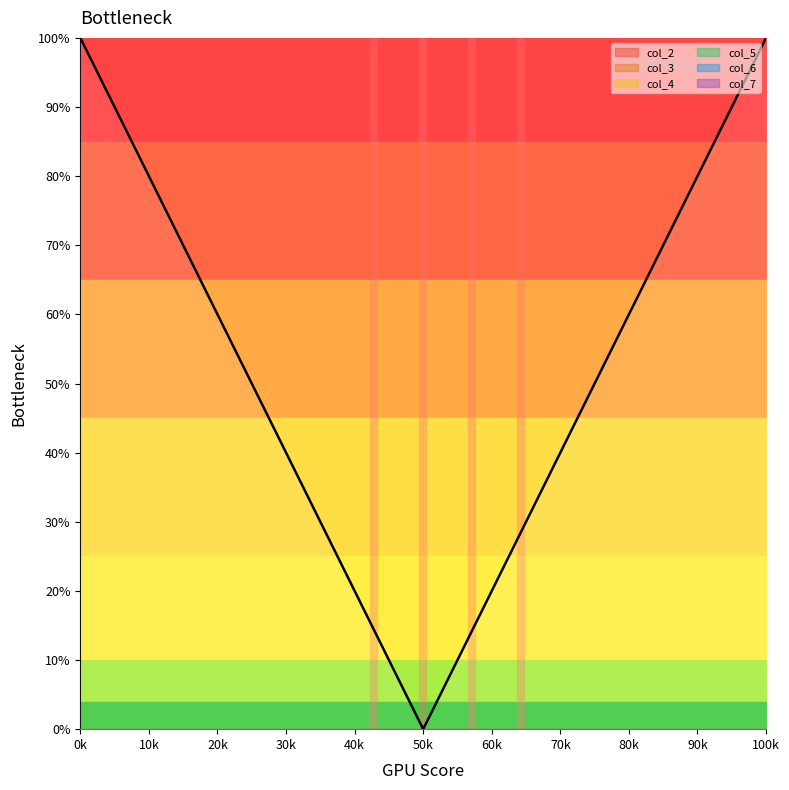

Is this an area chart (filled region under the line)?

No